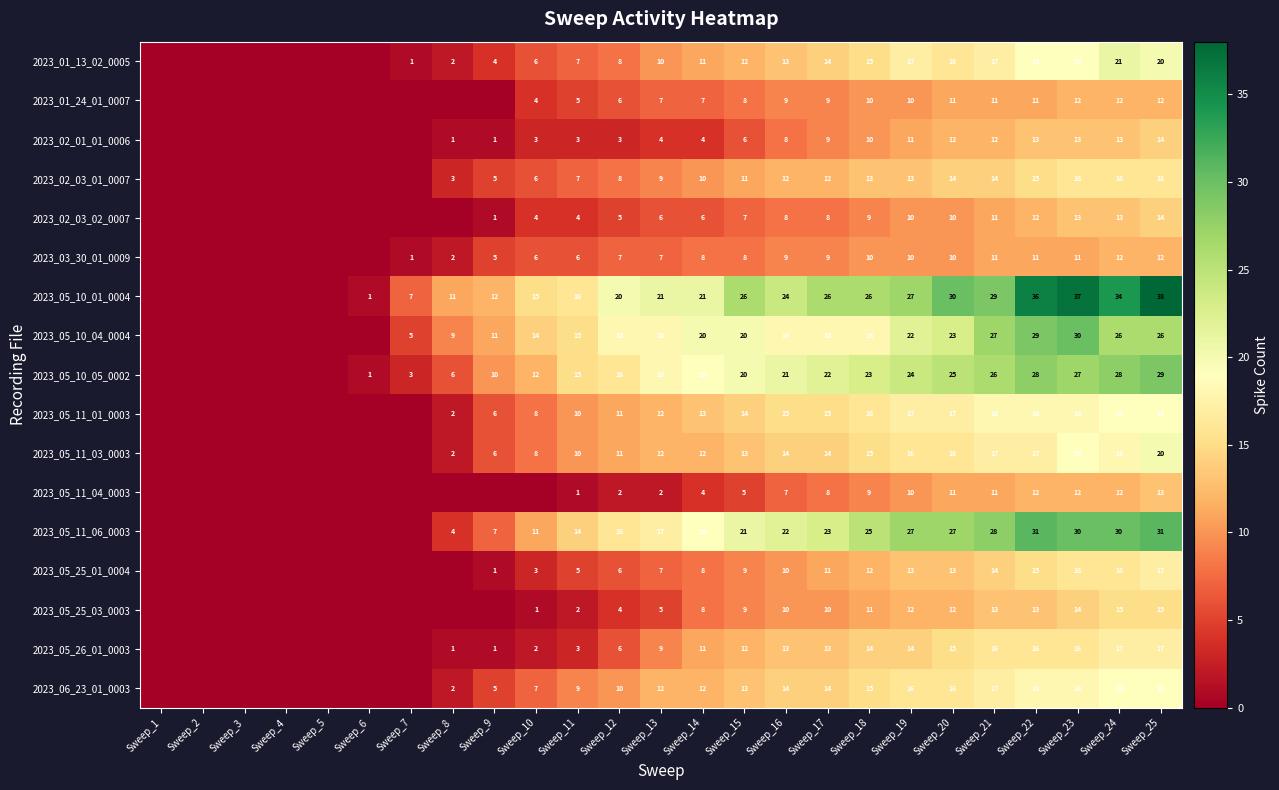

What is the total value across all series at Sweep_17?

235